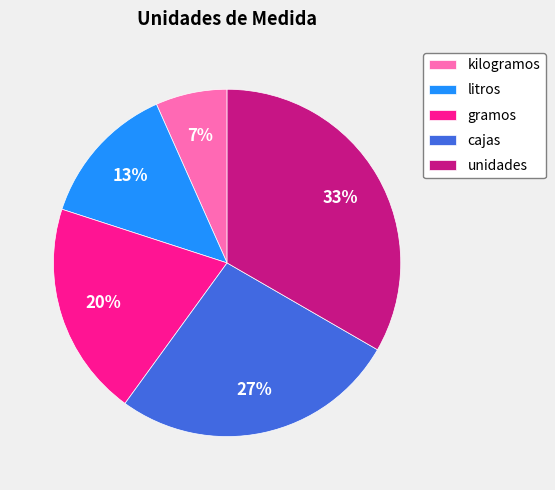

Rank the categories by value from lowest to highest.

kilogramos, litros, gramos, cajas, unidades